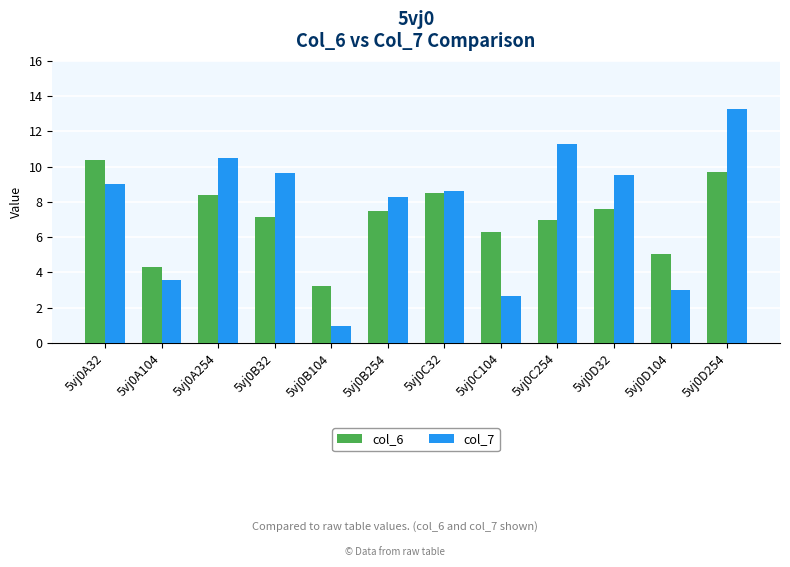

What is the sum of all col_7 values?

90.3